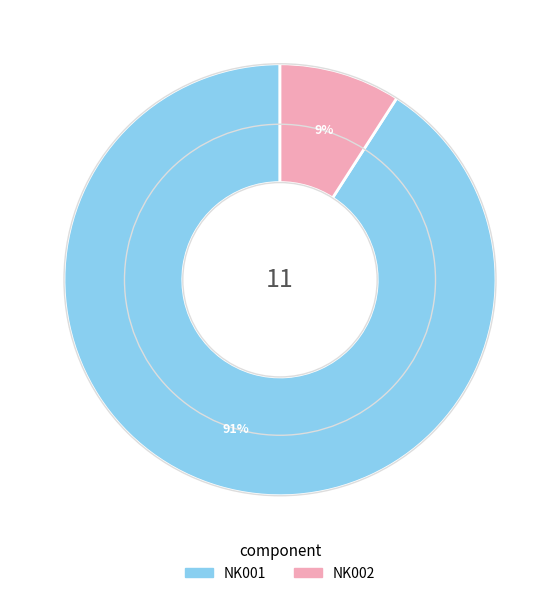

What is the majority slice?

NK001